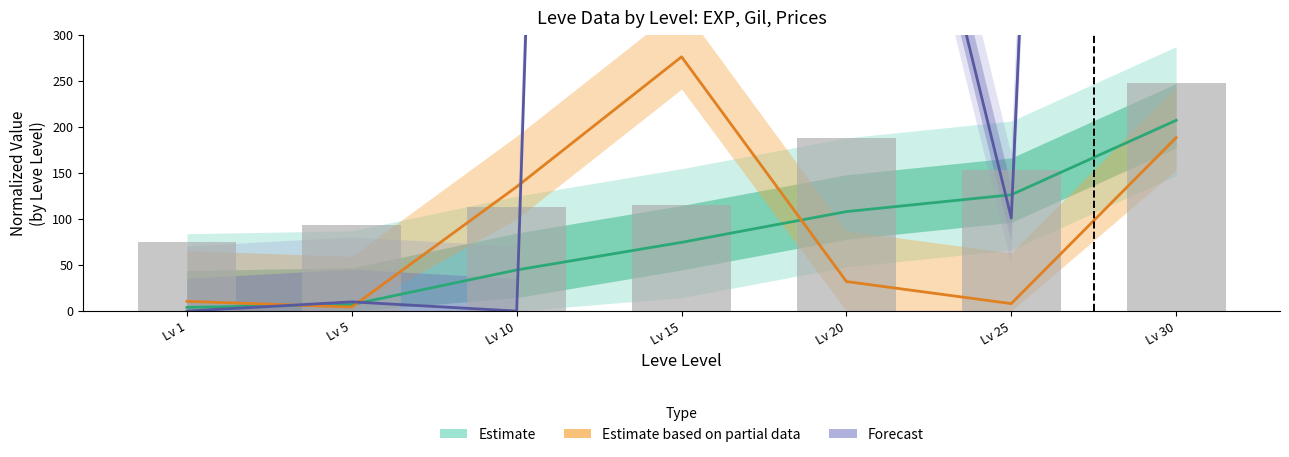

Reading left to right, list all the values displayed in this chart.

75.3	93.3	112.7	114.7	187.3	152.7	248.0